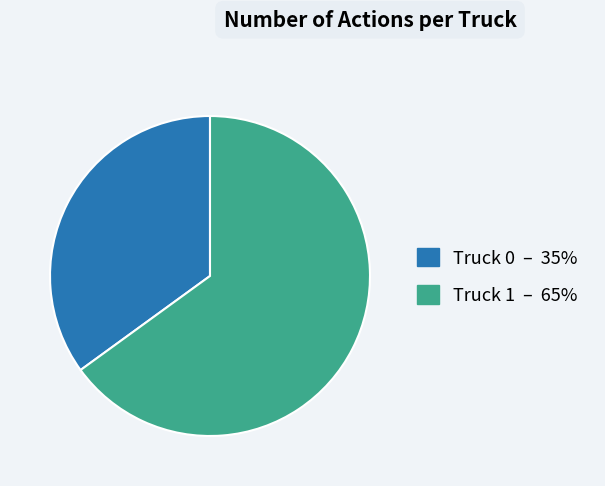

What is the ratio of the value at Truck 0 to the value at Truck 1?

0.5